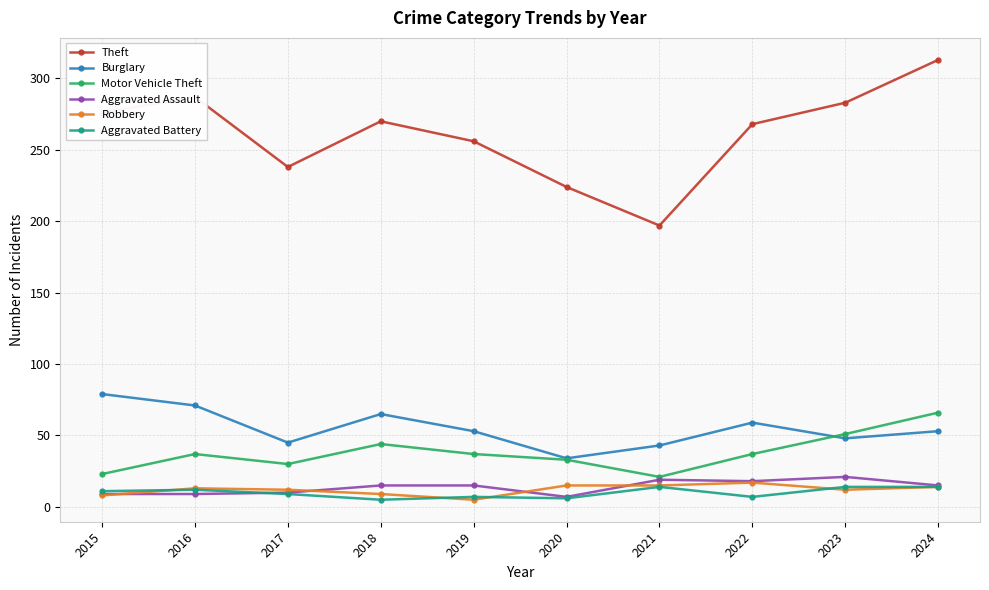

Between 2021 and 2023, which series saw the biggest shift?

Theft